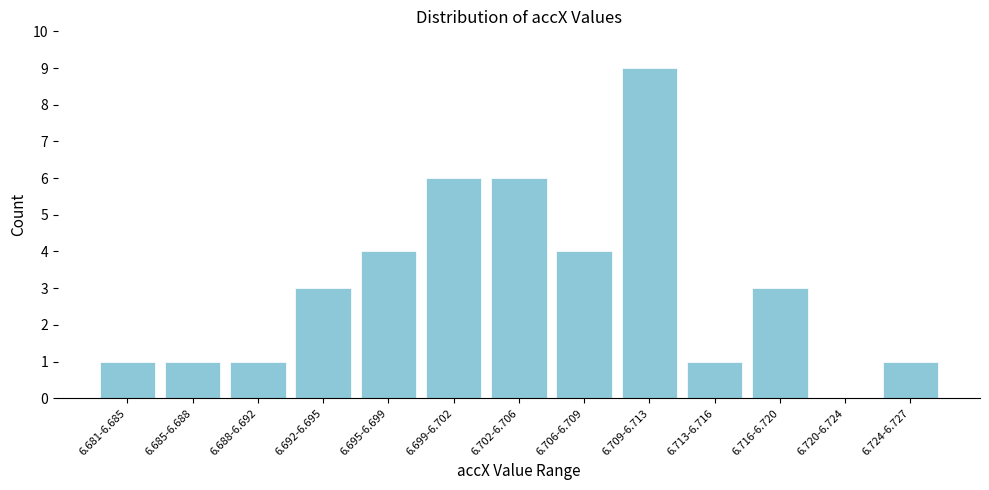

Reading left to right, what are all the values shown in this chart?

6.681-6.685=1	6.685-6.688=1	6.688-6.692=1	6.692-6.695=3	6.695-6.699=4	6.699-6.702=6	6.702-6.706=6	6.706-6.709=4	6.709-6.713=9	6.713-6.716=1	6.716-6.720=3	6.720-6.724=0	6.724-6.727=1